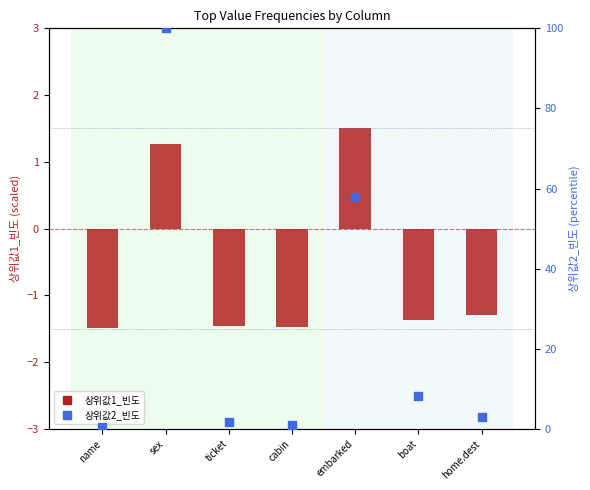

Which series contains the highest Y value?

상위값2_빈도